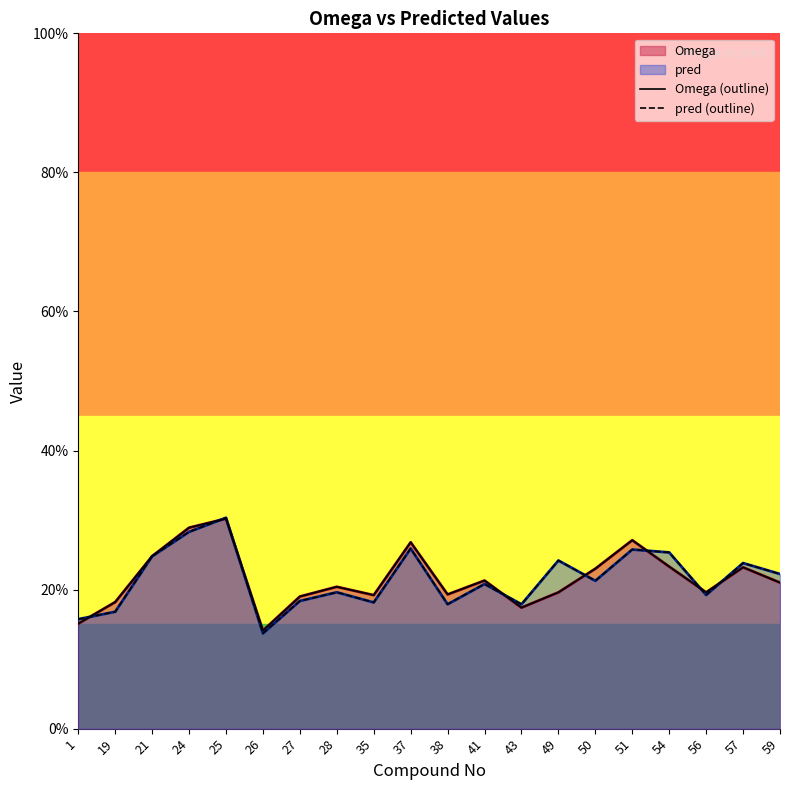

True or false: Omega (outline) and pred (outline) intersect in this chart.

True